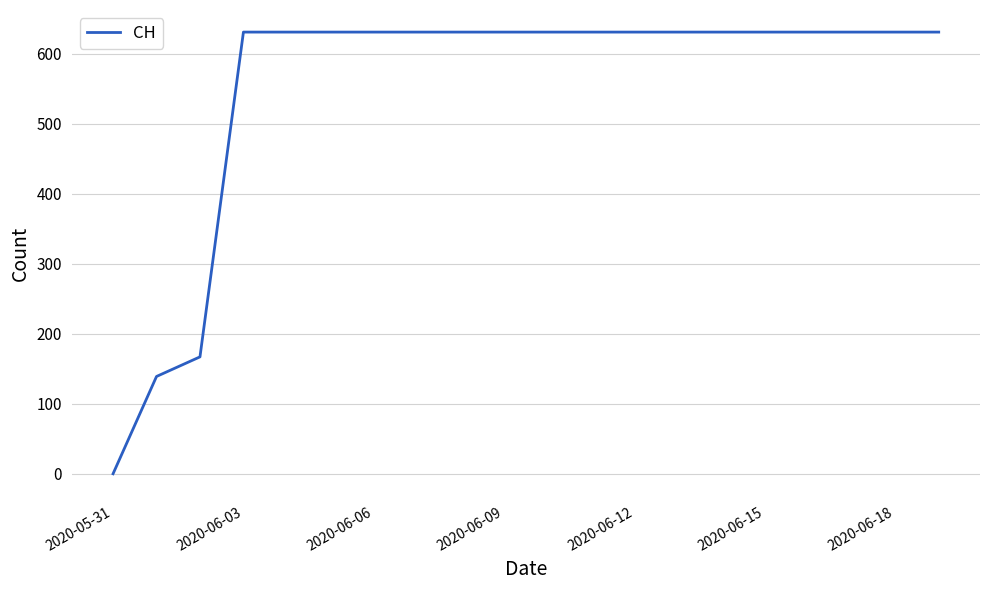

What is the difference between the maximum and minimum values?

631